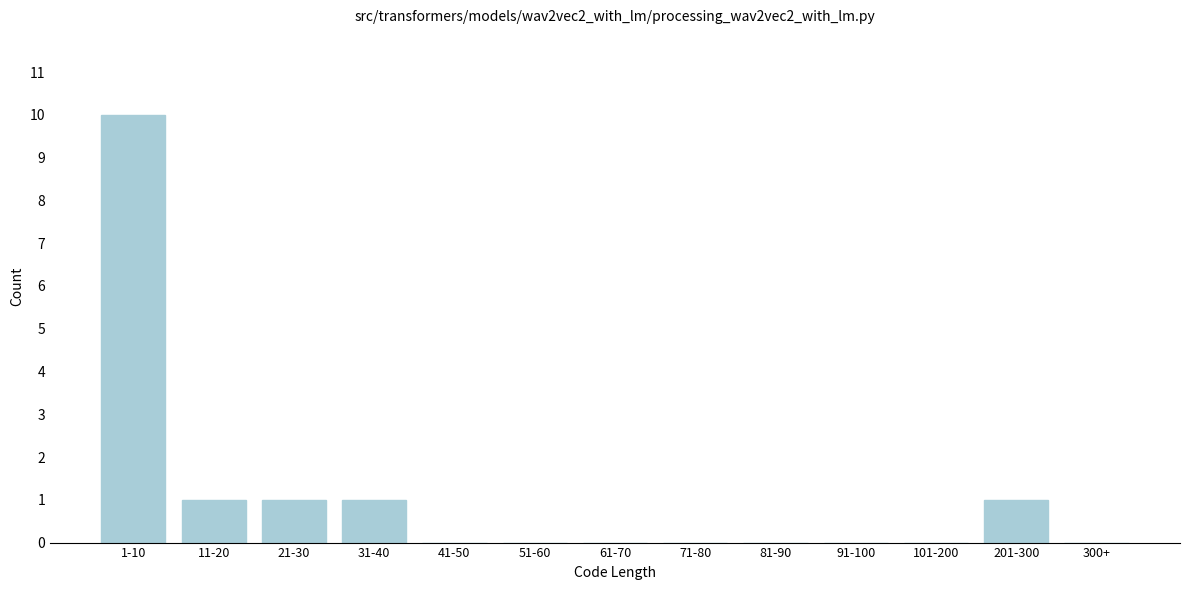

Reading left to right, transcribe all the data shown in this chart.

1-10=10	11-20=1	21-30=1	31-40=1	41-50=0	51-60=0	61-70=0	71-80=0	81-90=0	91-100=0	101-200=0	201-300=1	300+=0